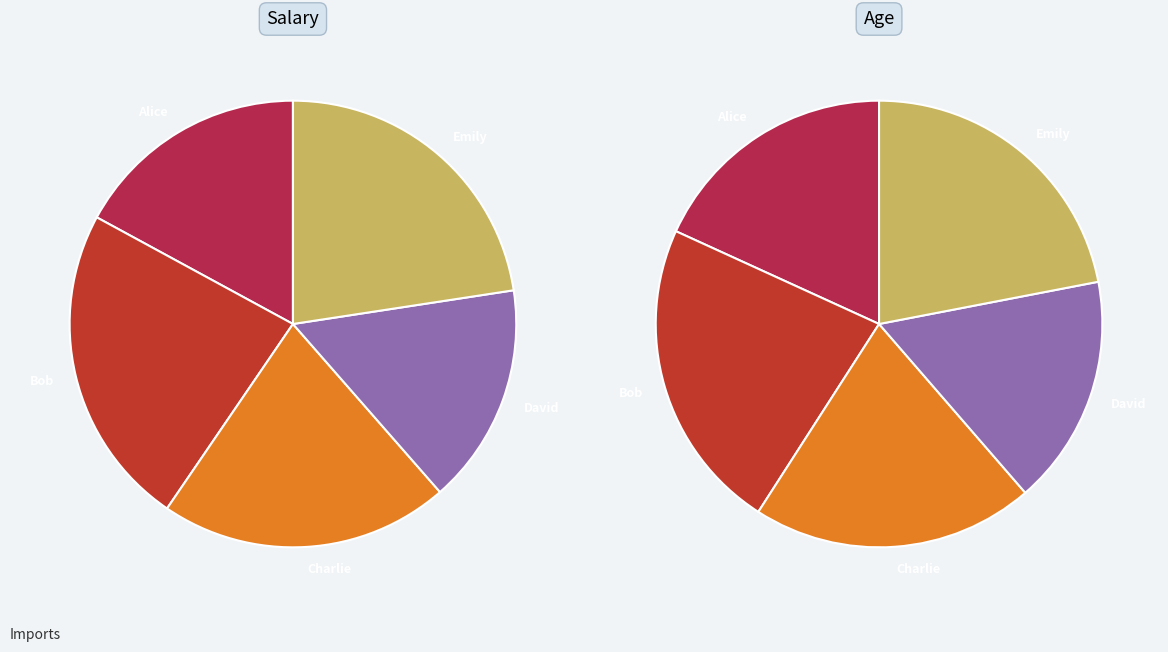

The Alice slice represents 25% of the pie. True or false?

False